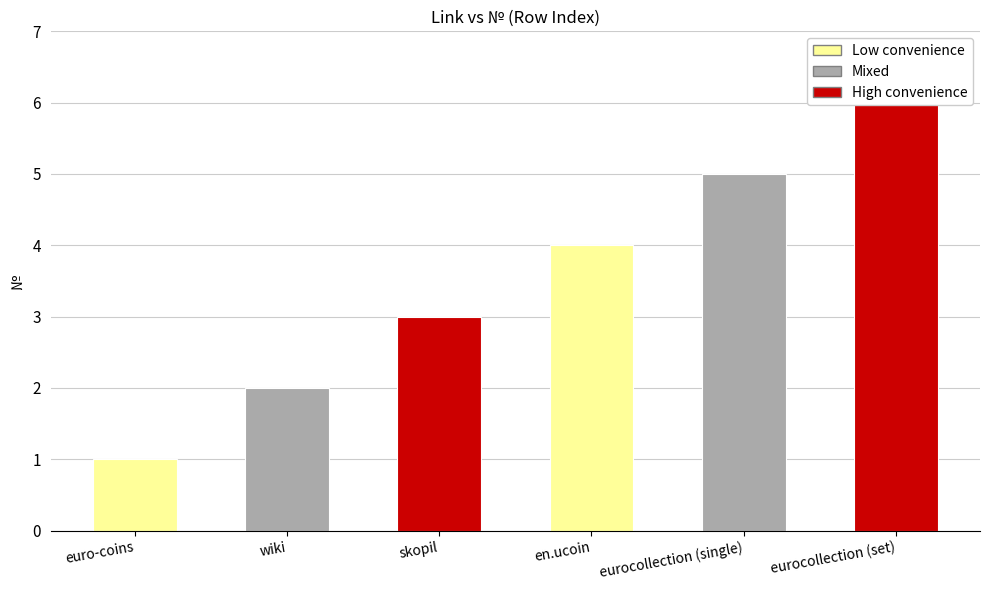

How many categories are shown in the chart?

6